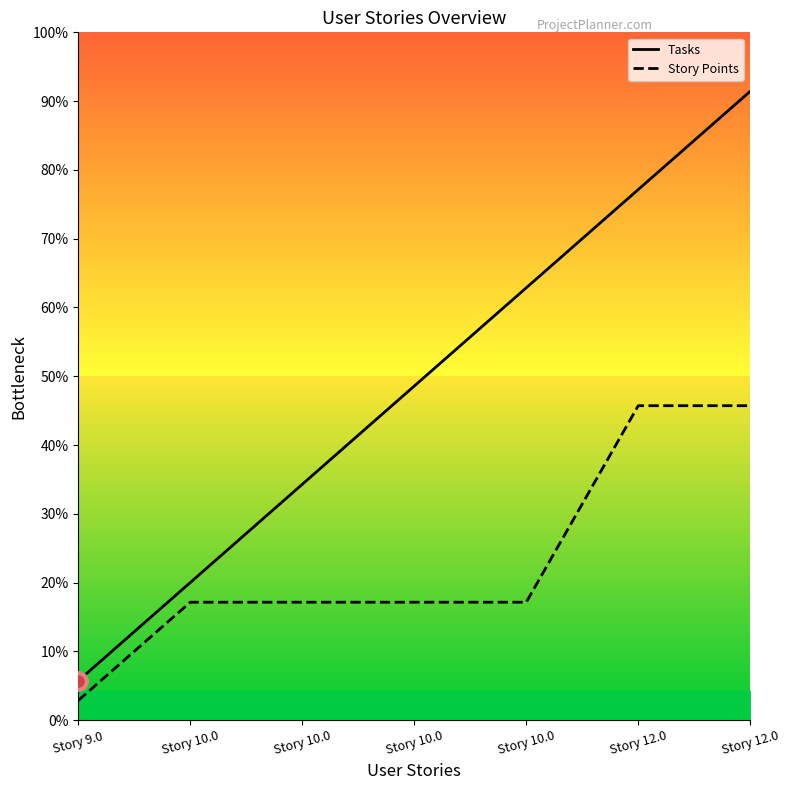

True or false: Tasks and Story Points cross at least once.

False